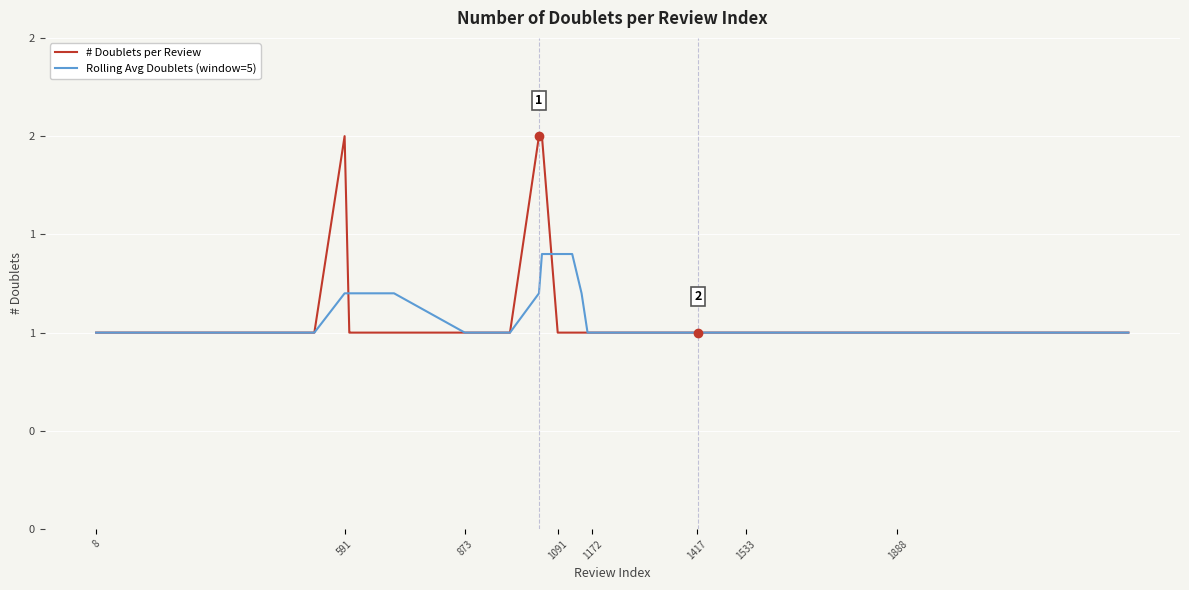

Is this an area chart (filled region under the line)?

No